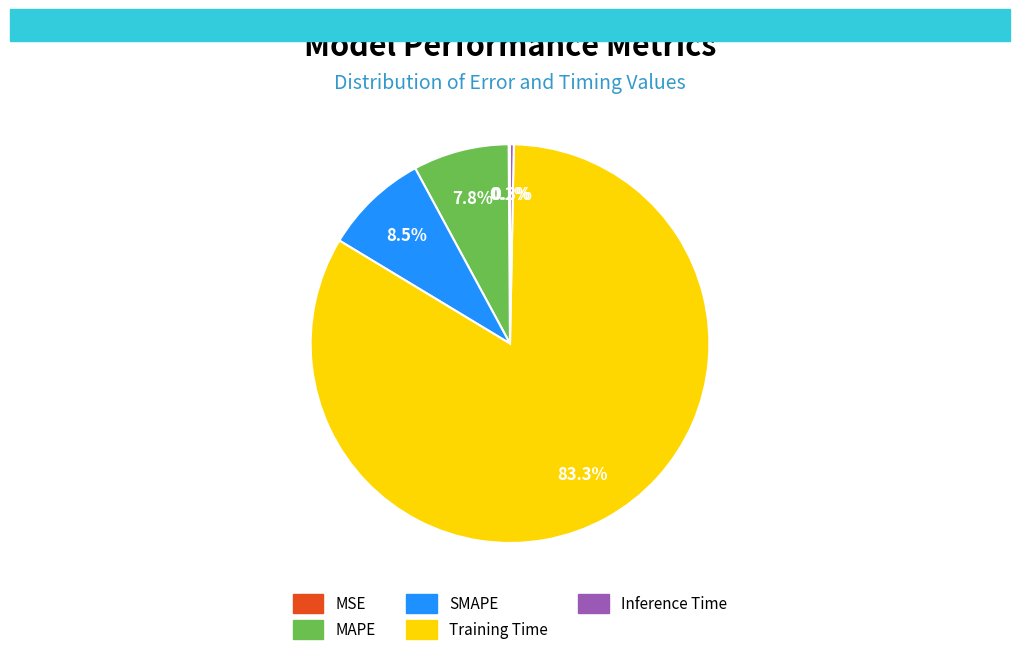

Which has a higher value, Inference Time or SMAPE?

SMAPE